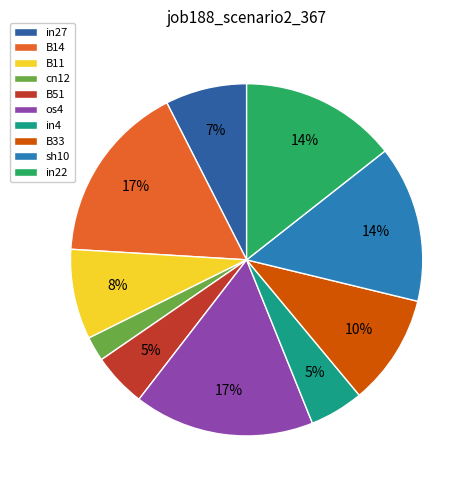

How many segments does this pie chart have?

10